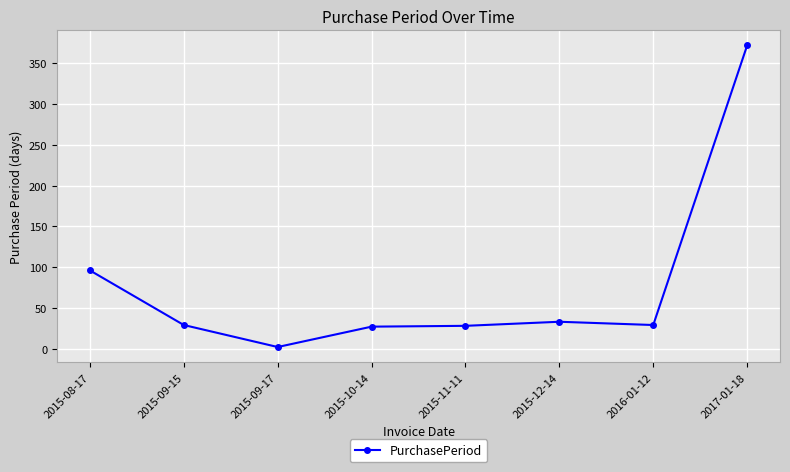

Where is the first local minimum?

2015-09-17